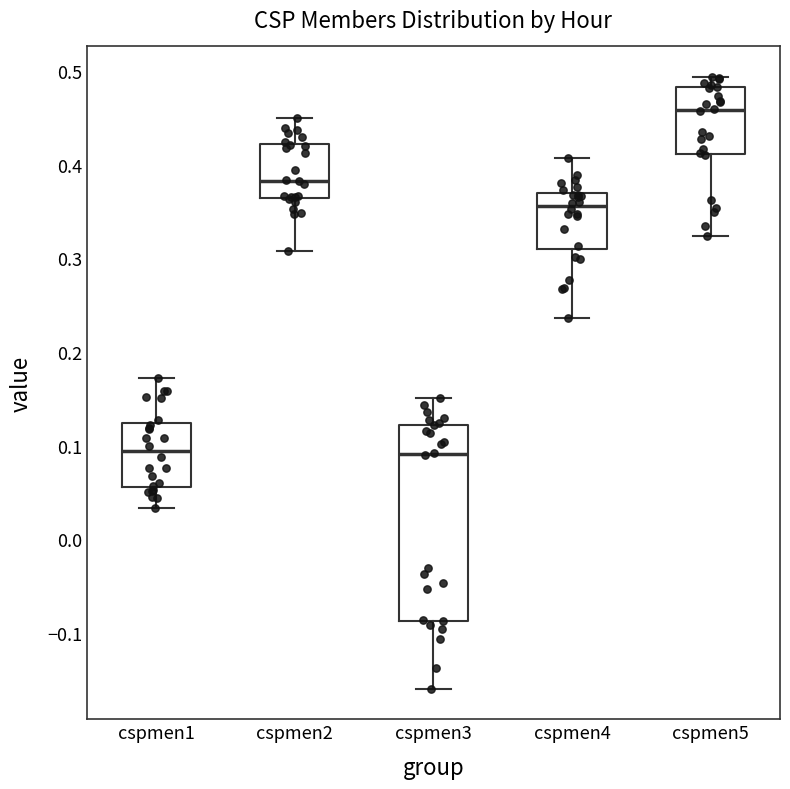

Where does the lower whisker of the box for cspmen3 end on the y-axis? The values are not printed on the chart, so give them approximately, as read against the axis.

-0.16